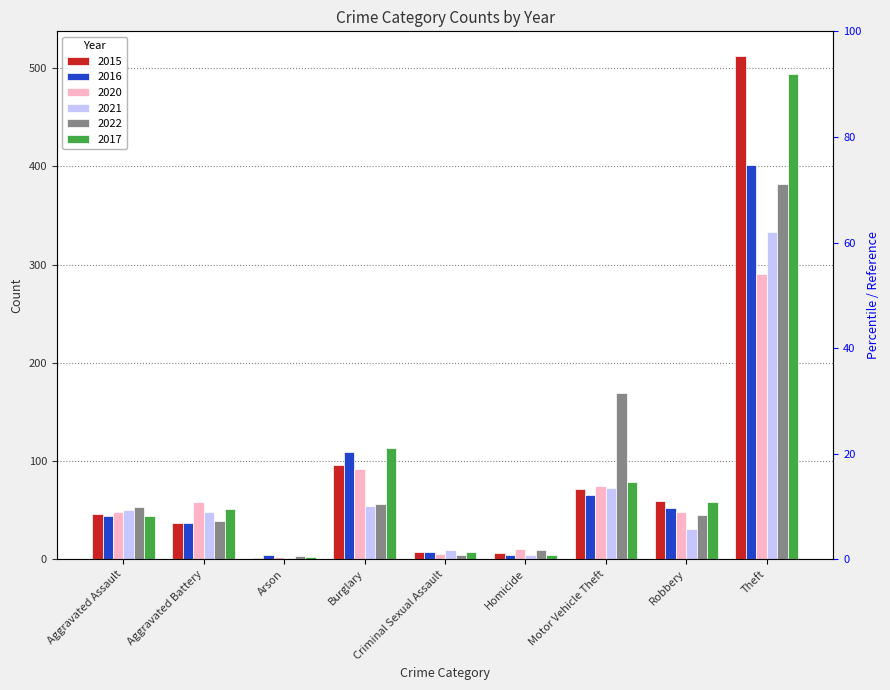

The 2015 series shows 0 at Arson. True or false?

False